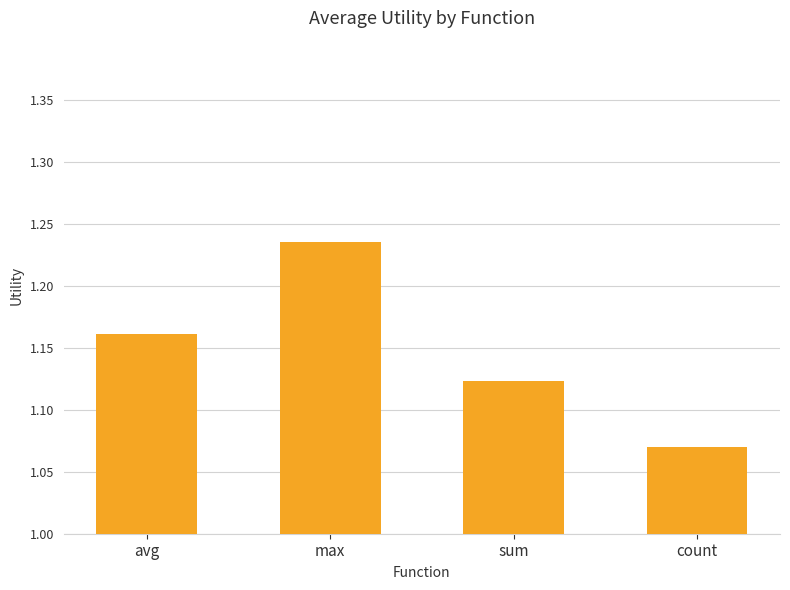

Where is the data nearest to the value 1?

count